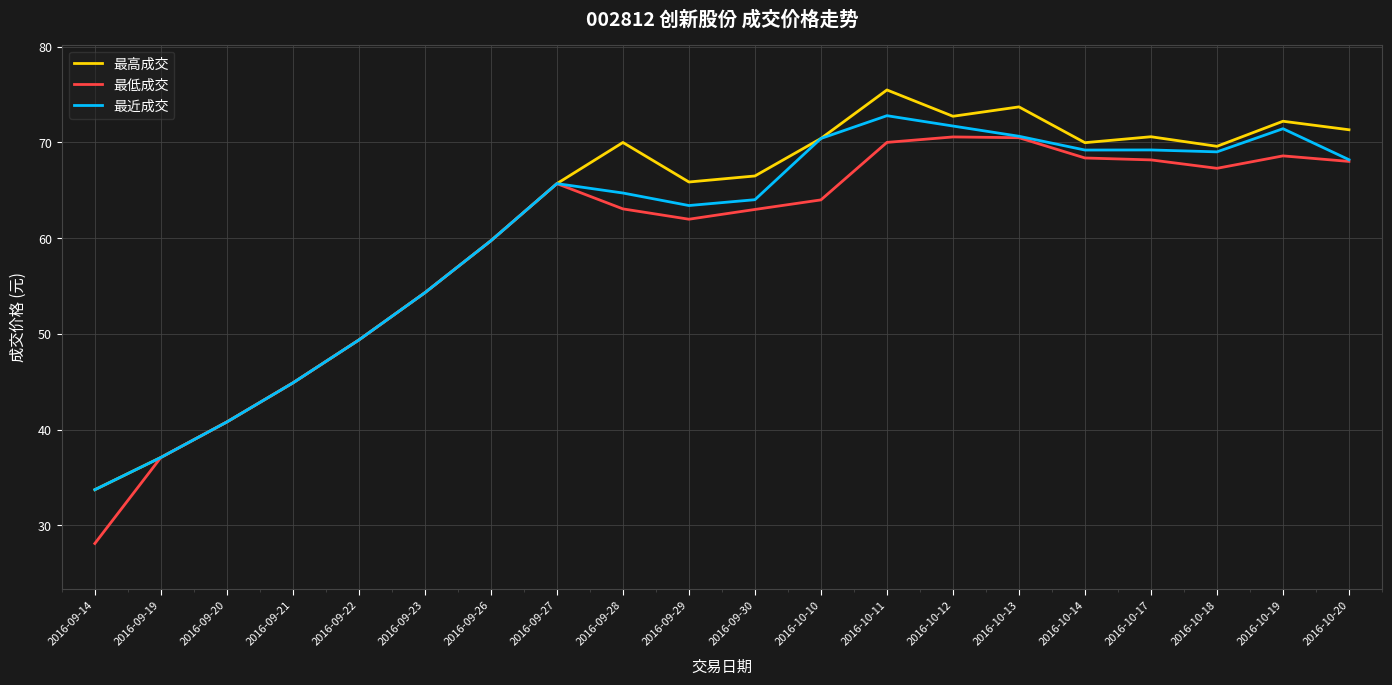

What is the maximum value for 最近成交?

72.8